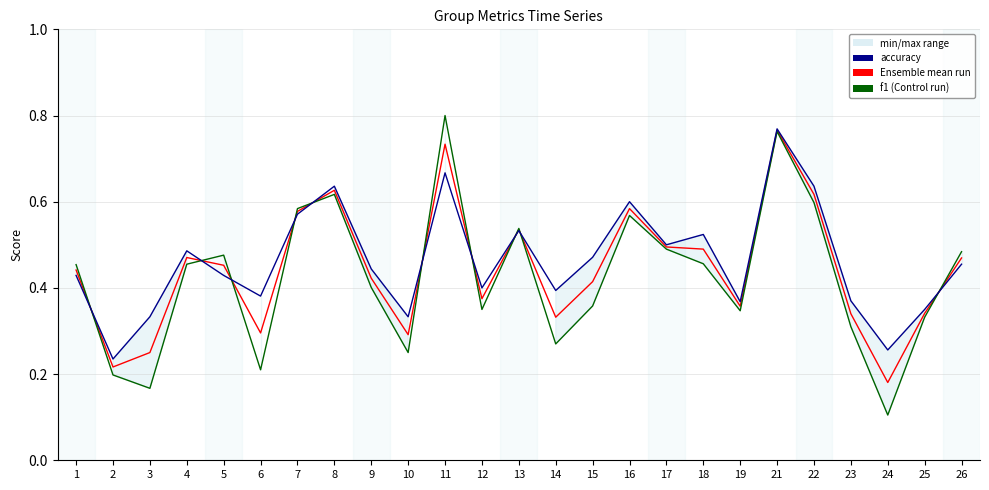

At how many categories does at least one series exceed 0?

25